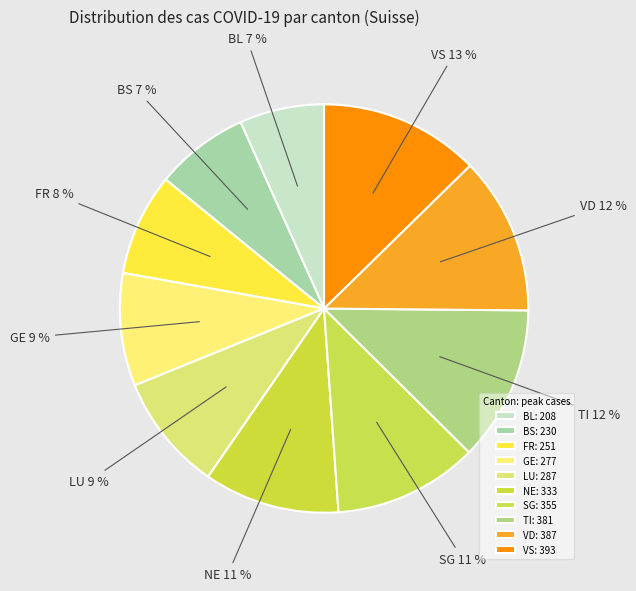

The LU slice represents 9% of the pie. True or false?

True